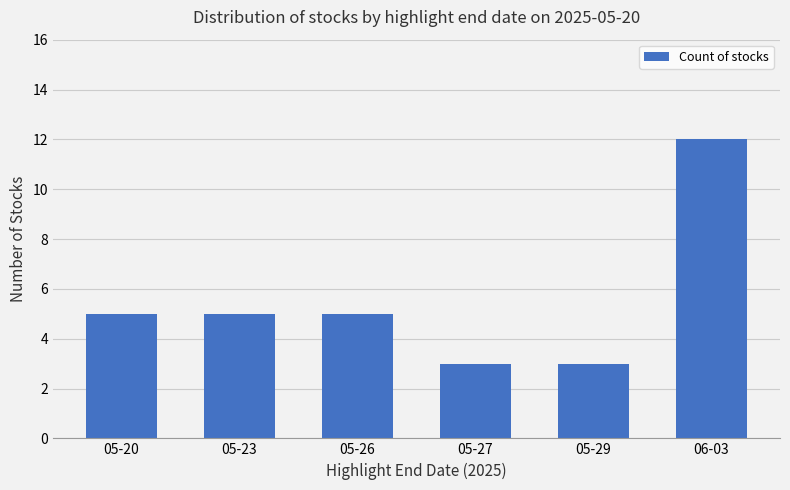

Reading left to right, extract all data points from this chart.

05-20=5	05-23=5	05-26=5	05-27=3	05-29=3	06-03=12